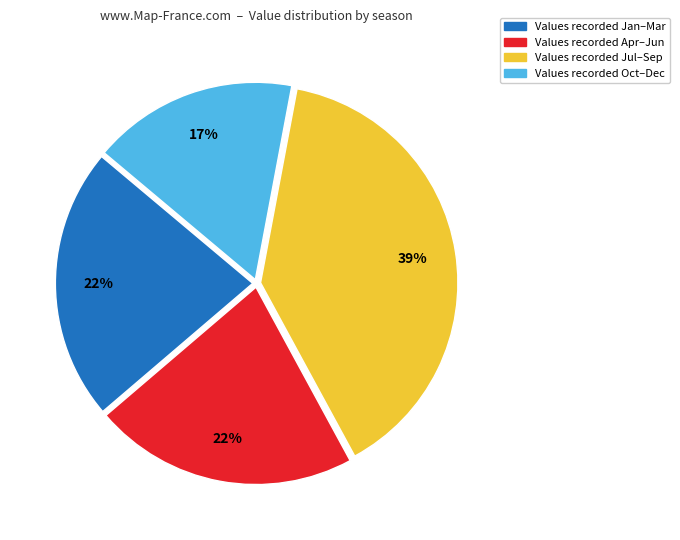

Is there any slice that represents more than half of the pie?

No